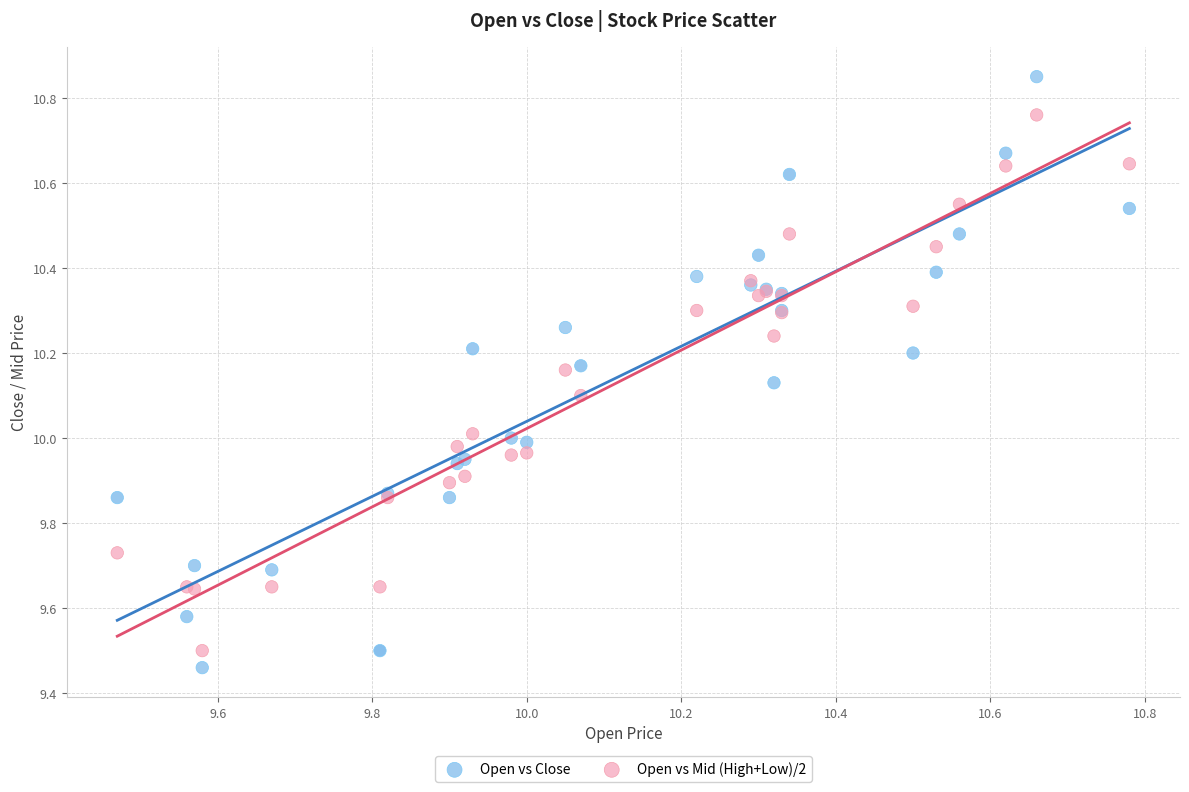

Which series has the widest spread of Y values?

Open vs Close